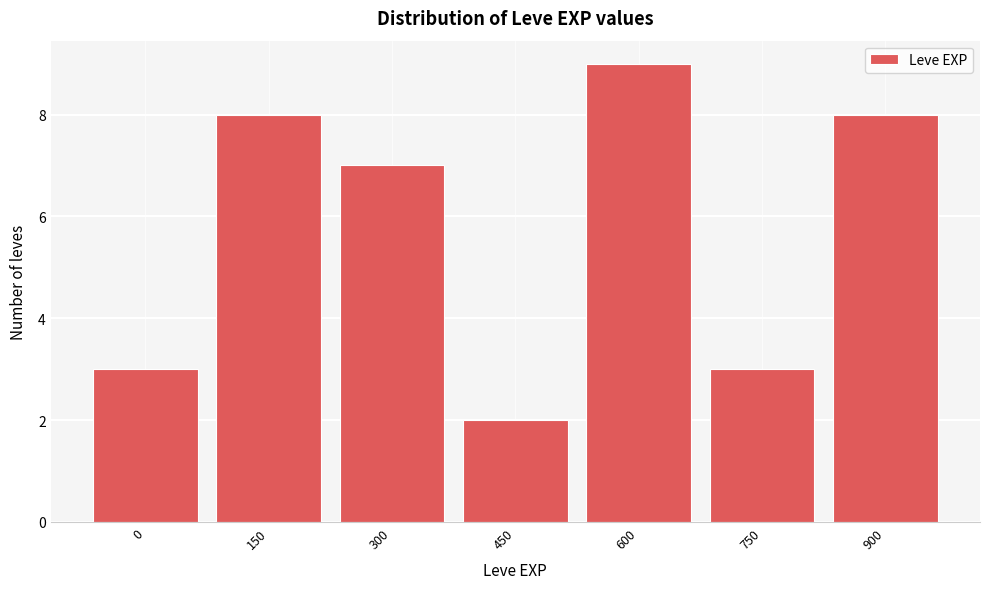

Reading right to left, transcribe all the data shown in this chart.

8	3	9	2	7	8	3